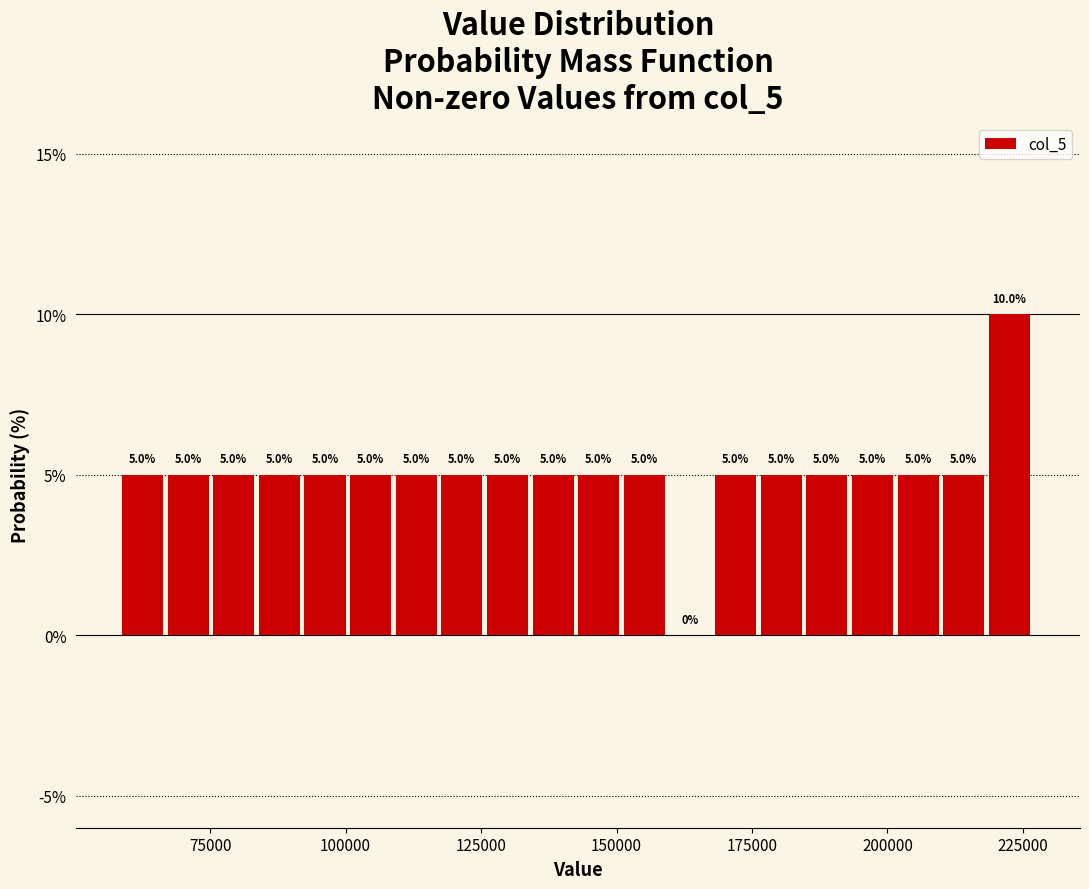

Around what value on the x-axis is the tallest bar? Give the approximate position of its centre, as read against the axis.

220000